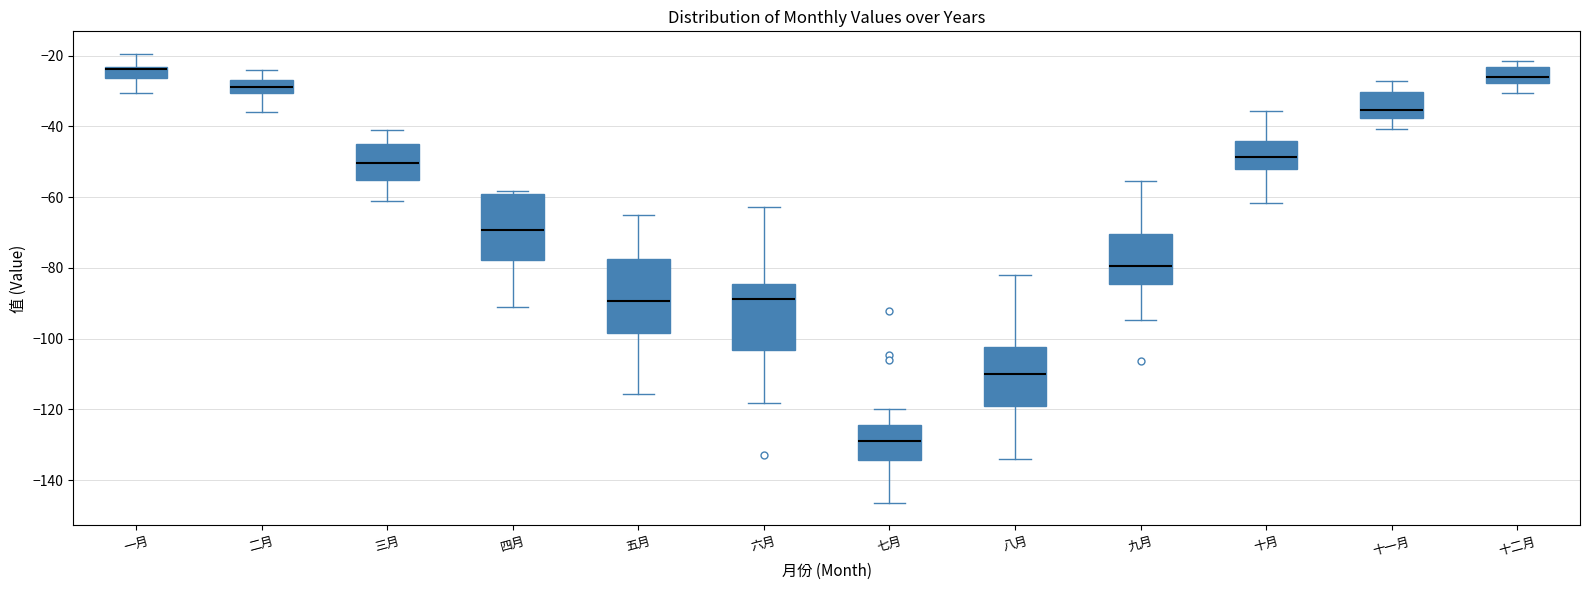

Reading left to right, read every box against the y-axis: the position of its median line, the range the box covers, and the ends of its whiskers. The values are not printed on the chart, so give them approximately, as read against the axis.

一月: median -24 (drawn on the box's upper edge), box -26 to -24, whiskers -30 to -20
二月: median -28, box -30 to -26, whiskers -36 to -24
三月: median -50, box -56 to -46, whiskers -60 to -42
四月: median -70, box -78 to -60, whiskers -90 to -58
五月: median -90, box -98 to -78, whiskers -116 to -64
六月: median -88, box -104 to -84, whiskers -118 to -62
七月: median -128, box -134 to -124, whiskers -146 to -120
八月: median -110, box -120 to -102, whiskers -134 to -82
九月: median -80, box -84 to -70, whiskers -94 to -56
十月: median -48, box -52 to -44, whiskers -62 to -36
十一月: median -36, box -38 to -30, whiskers -40 to -28
十二月: median -26, box -28 to -24, whiskers -30 to -22